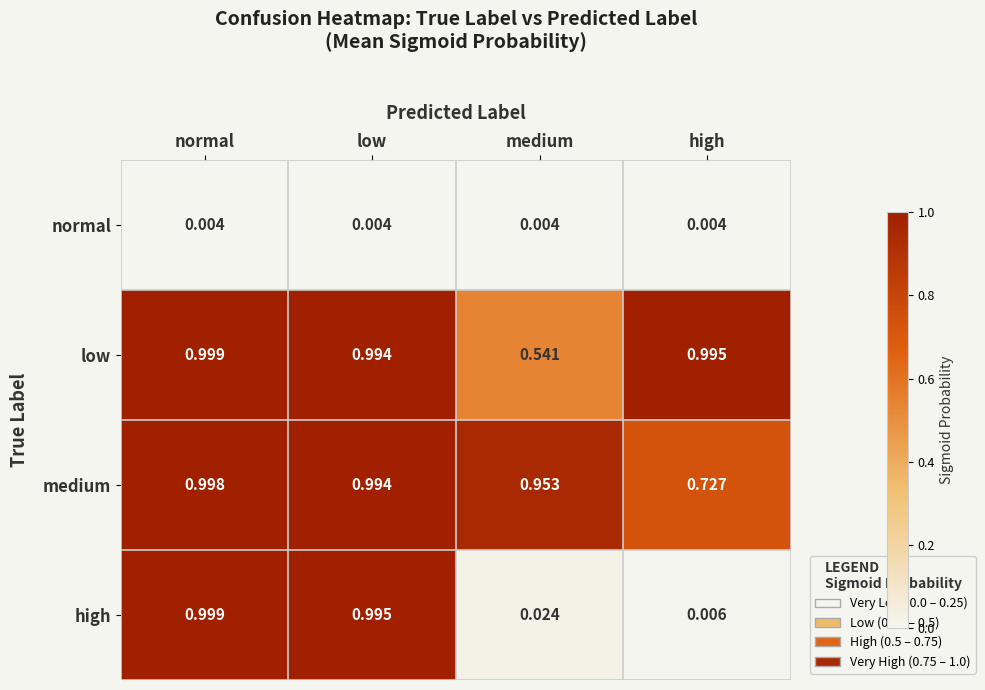

How many distinct data groups are displayed?

4